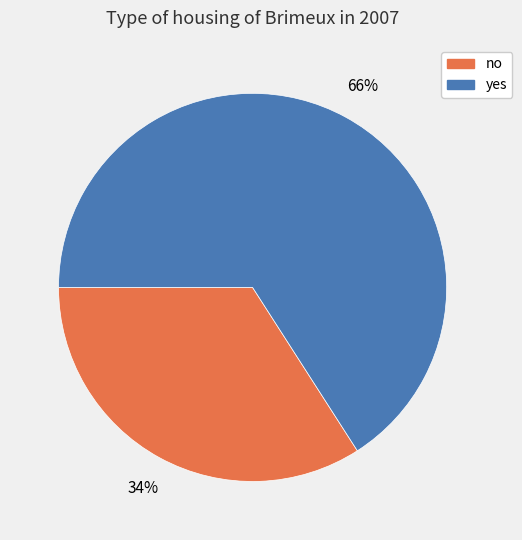

Is it true that no is 34% of the pie?

True